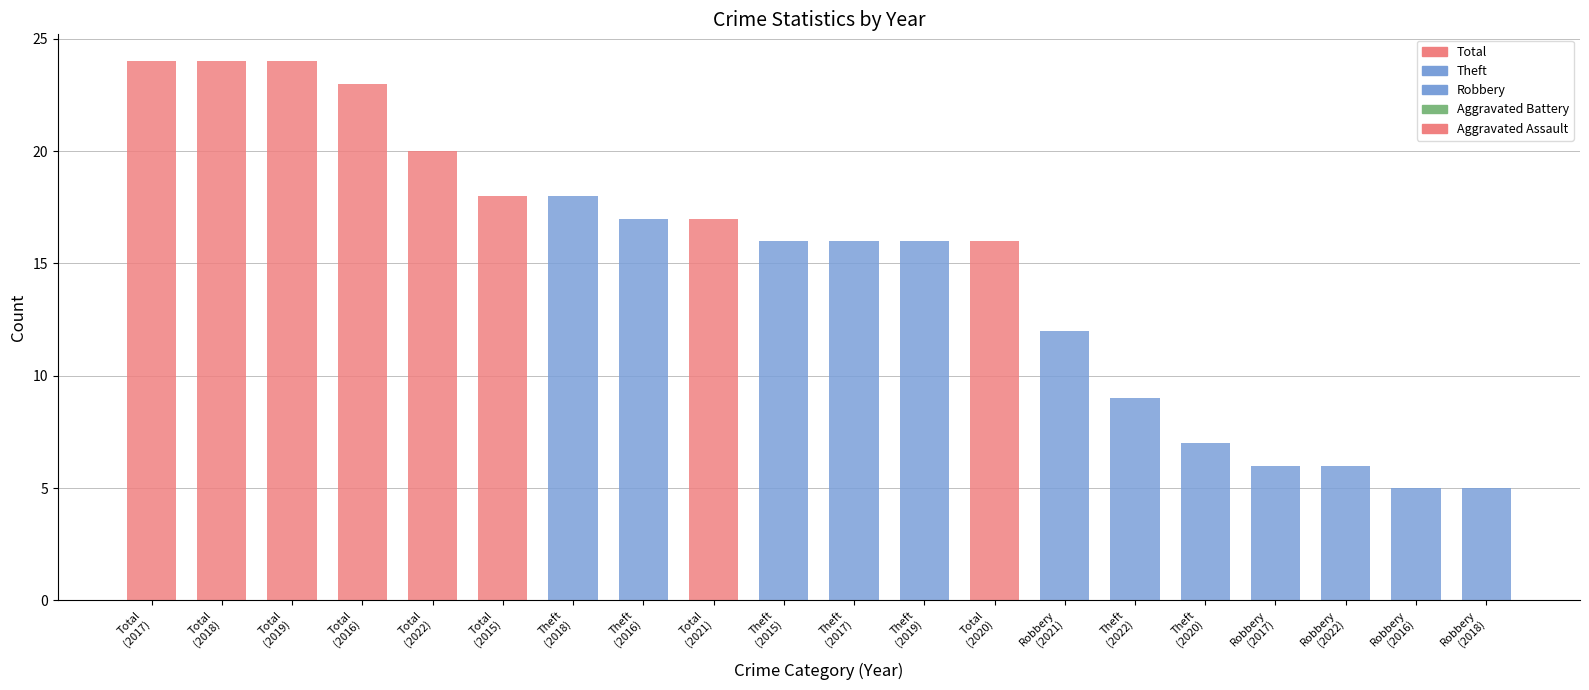

Is it true that Aggravated Battery equals 0 at 2016?

True